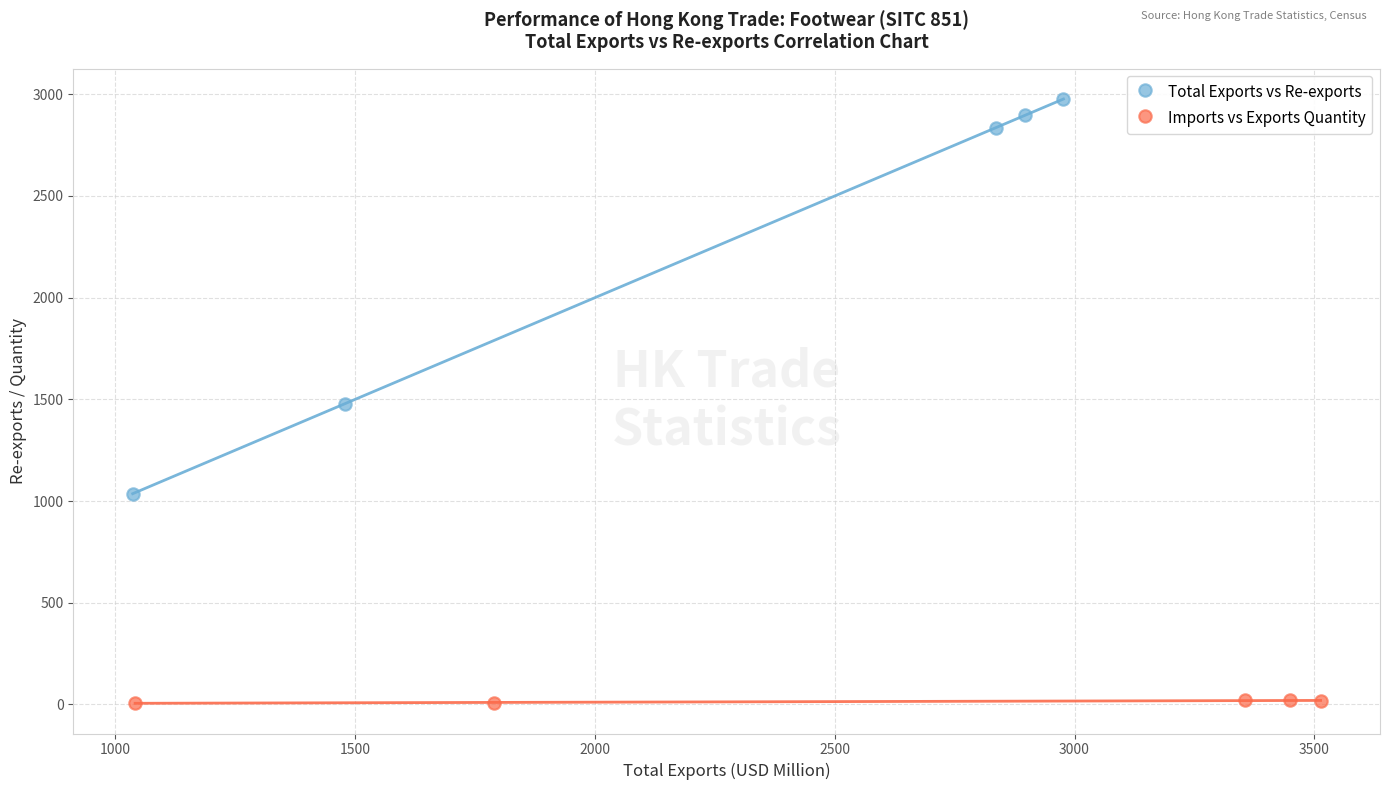

Which series reaches the minimum Y coordinate?

Imports vs Exports Quantity